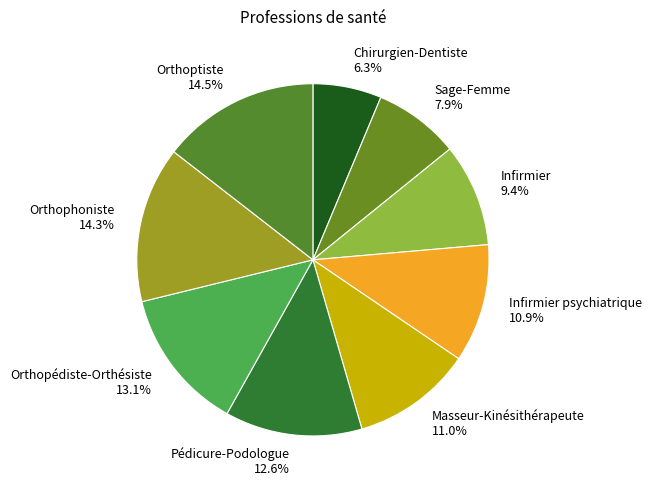

Is there any slice that represents more than half of the pie?

No